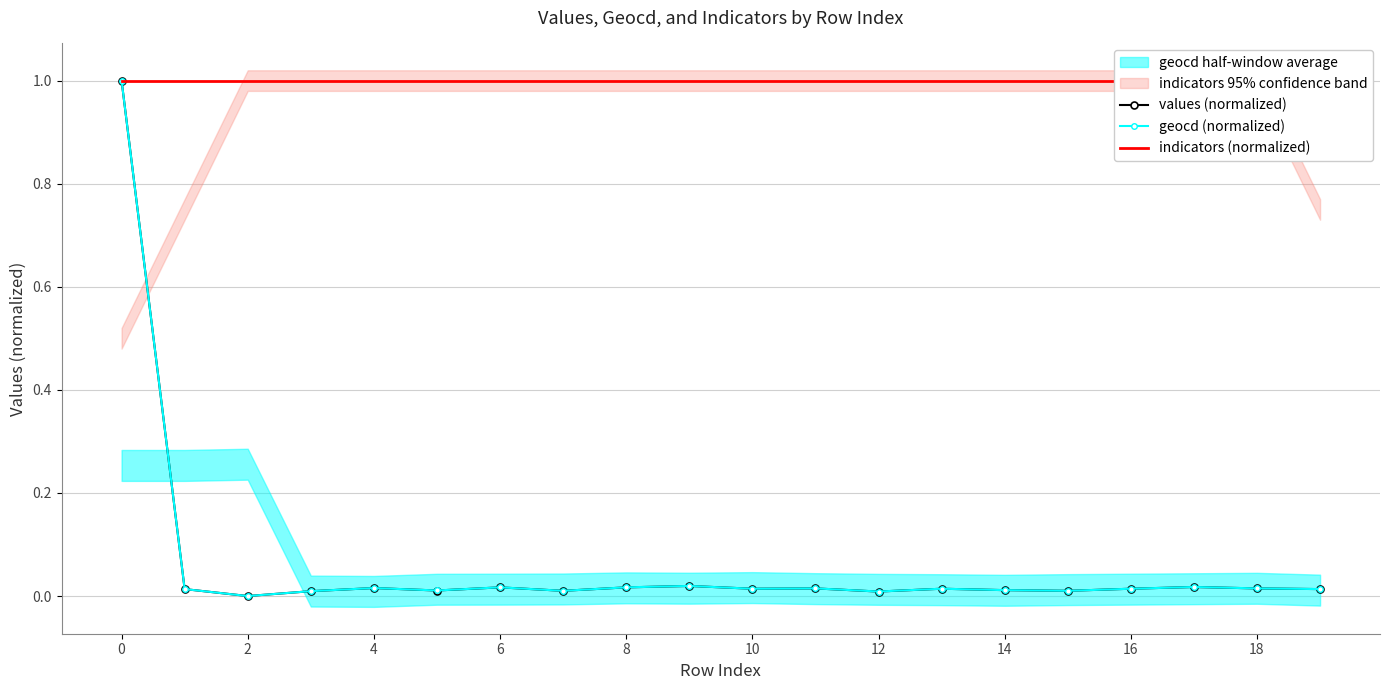

True or false: values (normalized) has more than 2 interior local peaks.

True